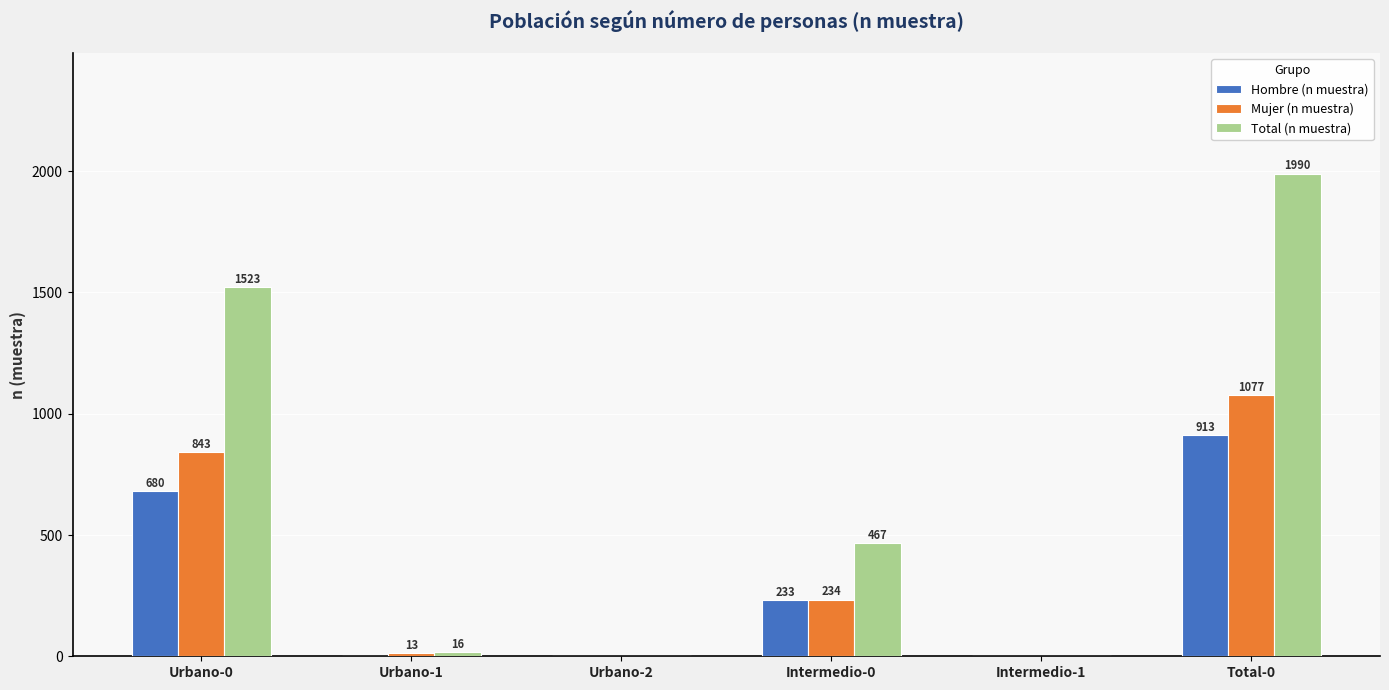

What is the sum of the Total (n muestra) values at Urbano-2 and Urbano-0?

1526